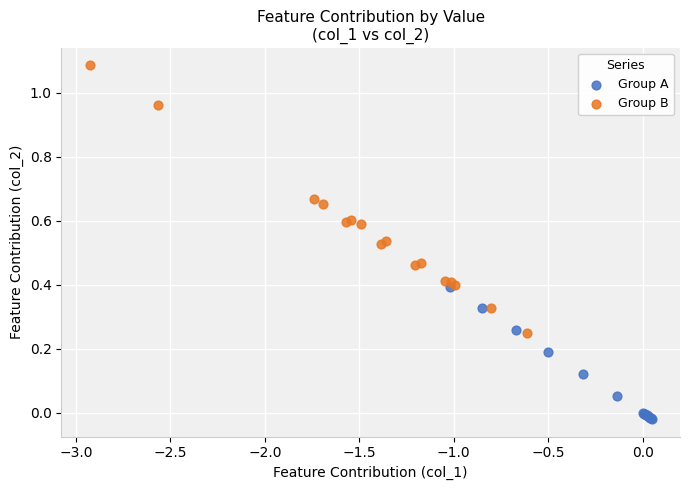

Which series has the widest spread of Y values?

Group B